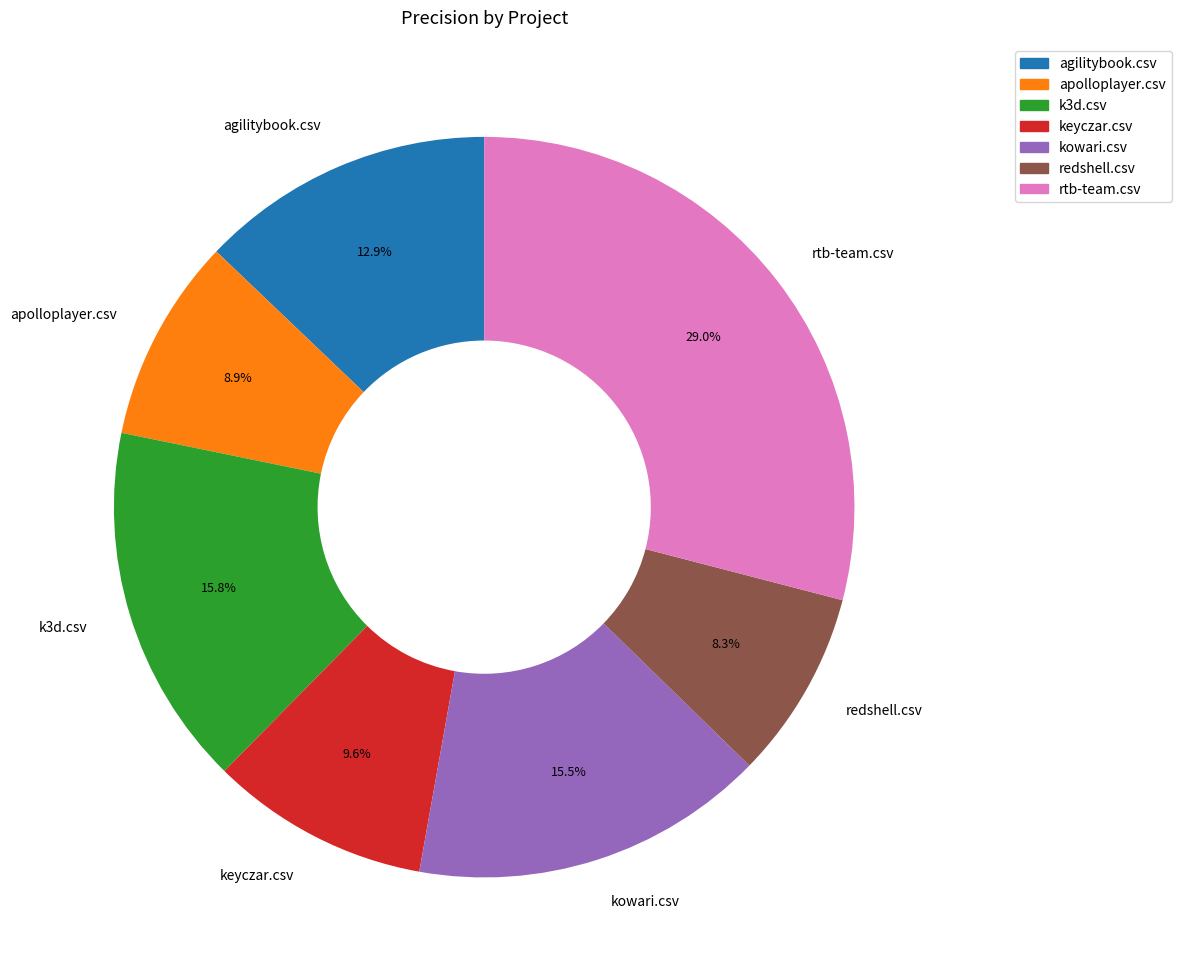

Between keyczar.csv and agilitybook.csv, which is larger?

agilitybook.csv